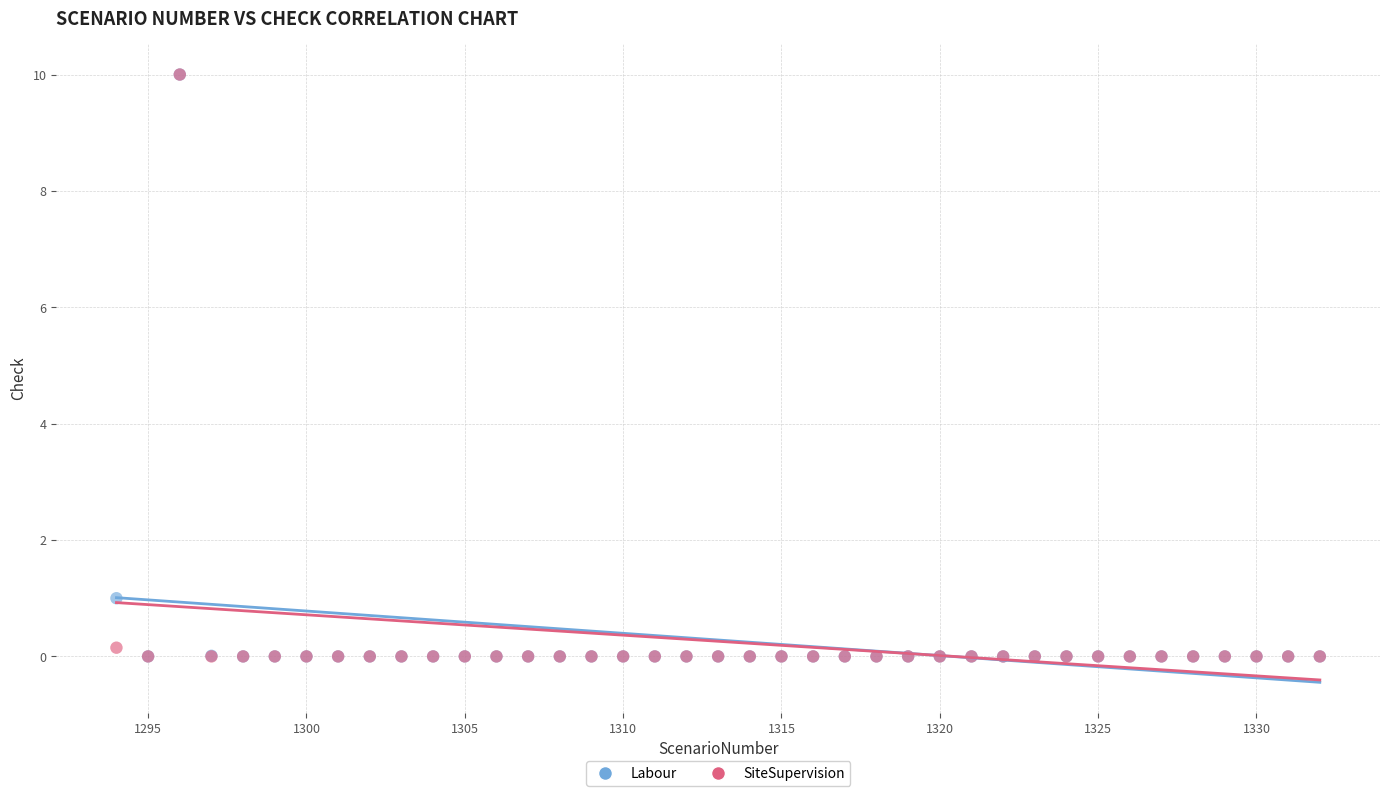

In the Labour series, what Y value is closest to 5?

1.0